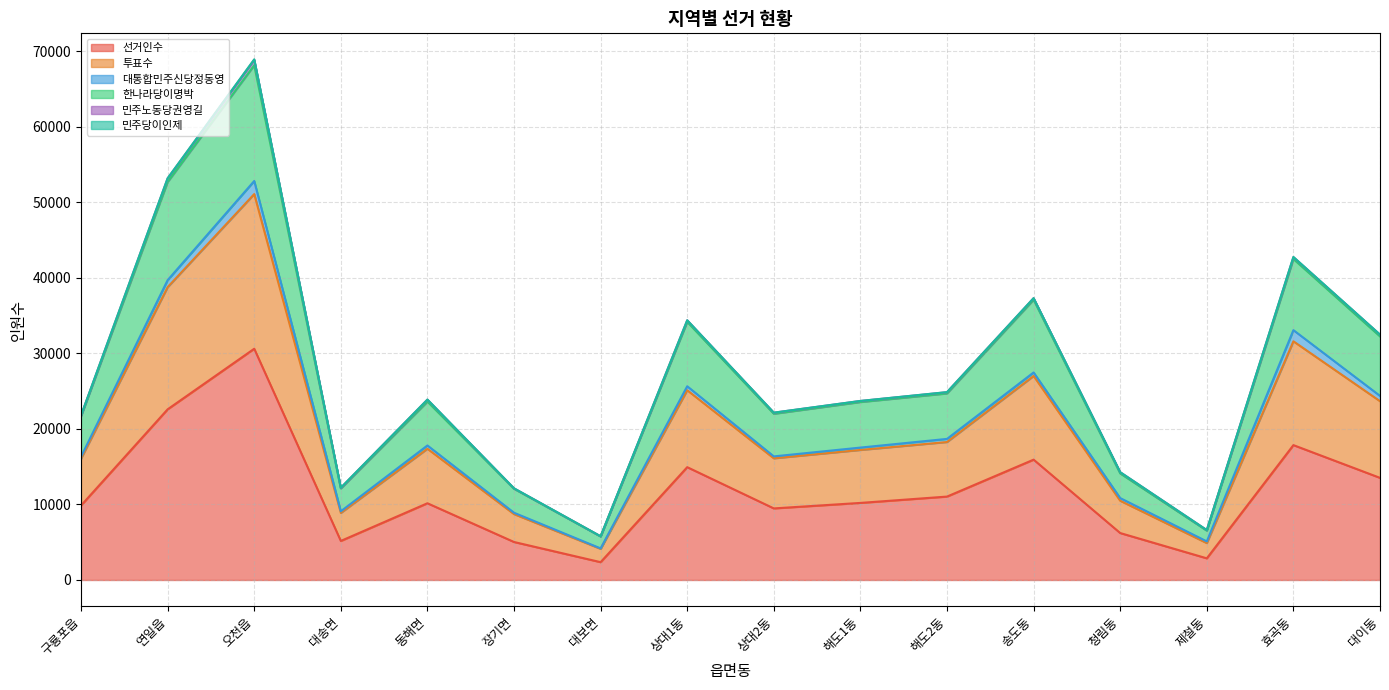

What is the label of the 2nd point from the right?

효곡동